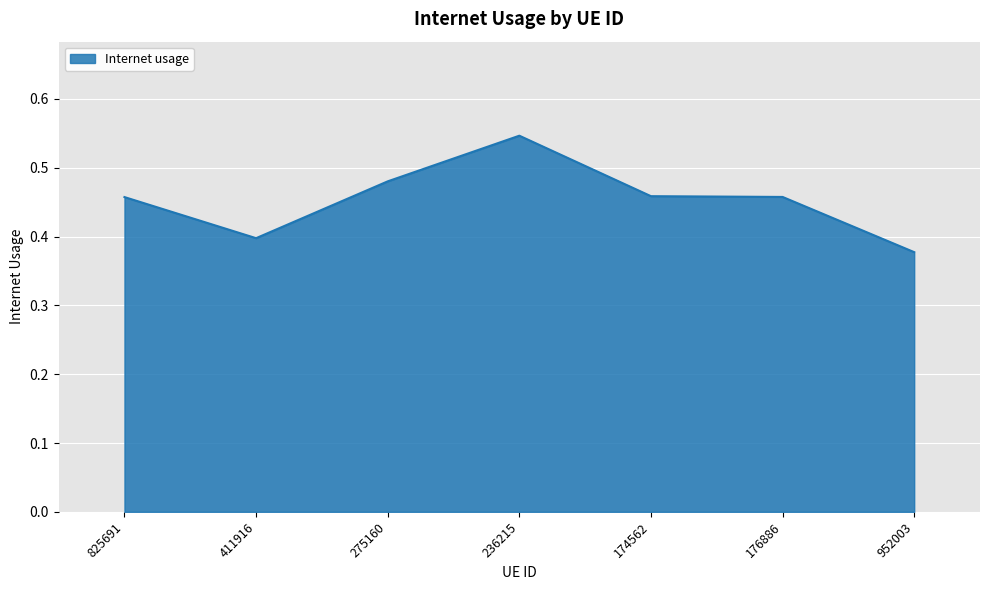

What is the sum of all values?

3.2